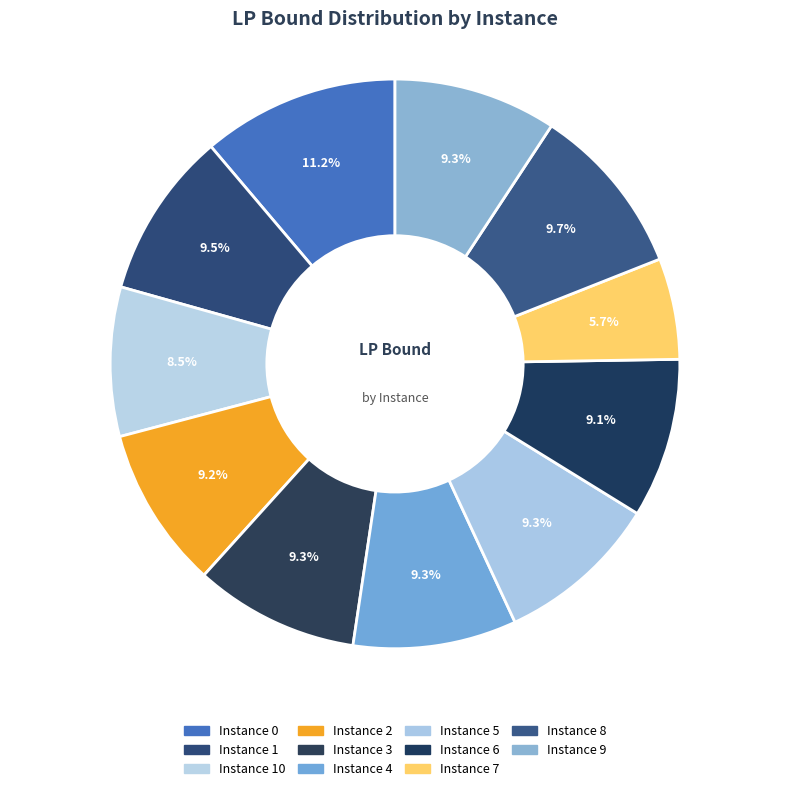

Rank the categories by value from lowest to highest.

7, 10, 6, 2, 9, 5, 4, 3, 1, 8, 0